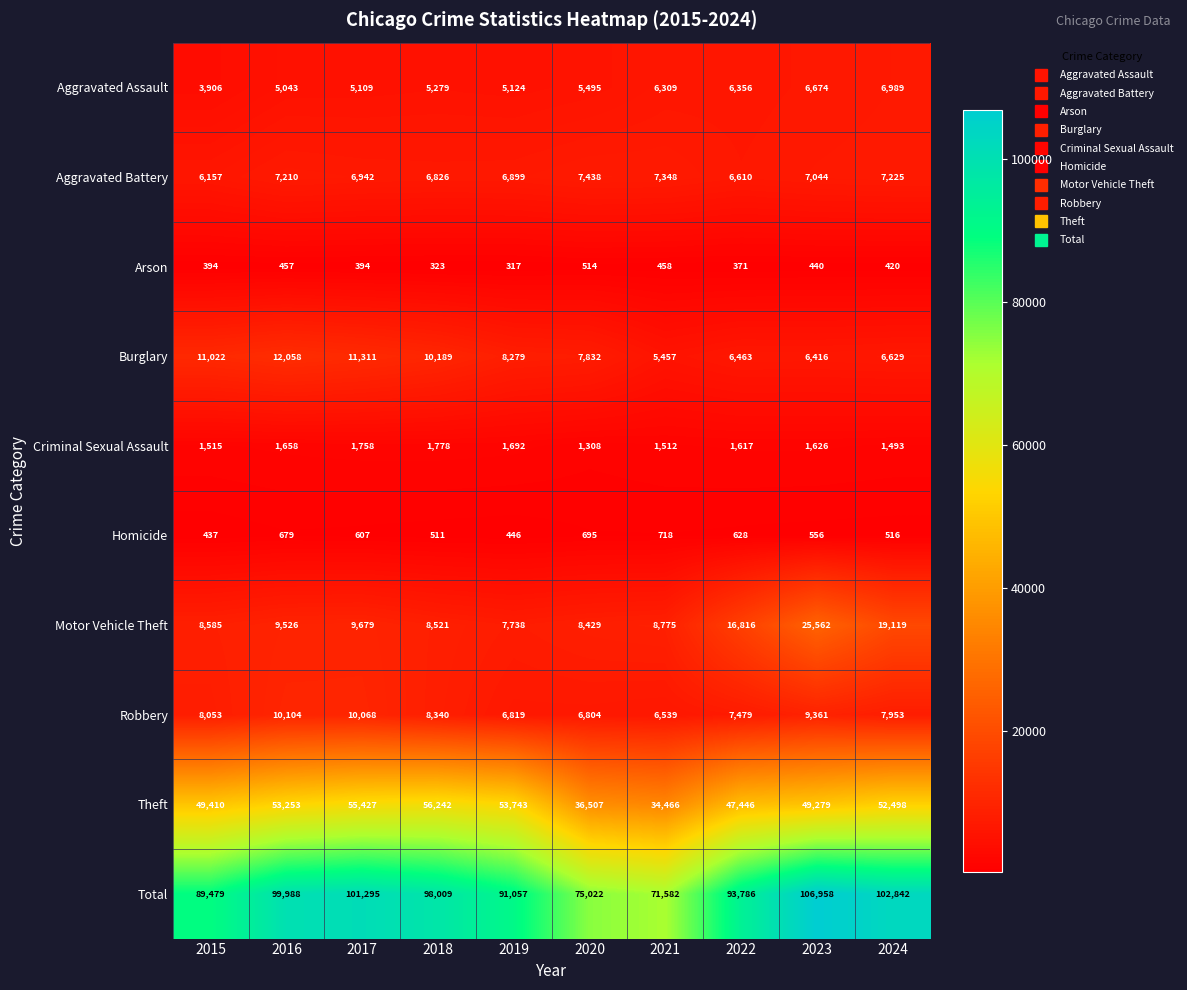

Which series has the widest spread of values?

Total